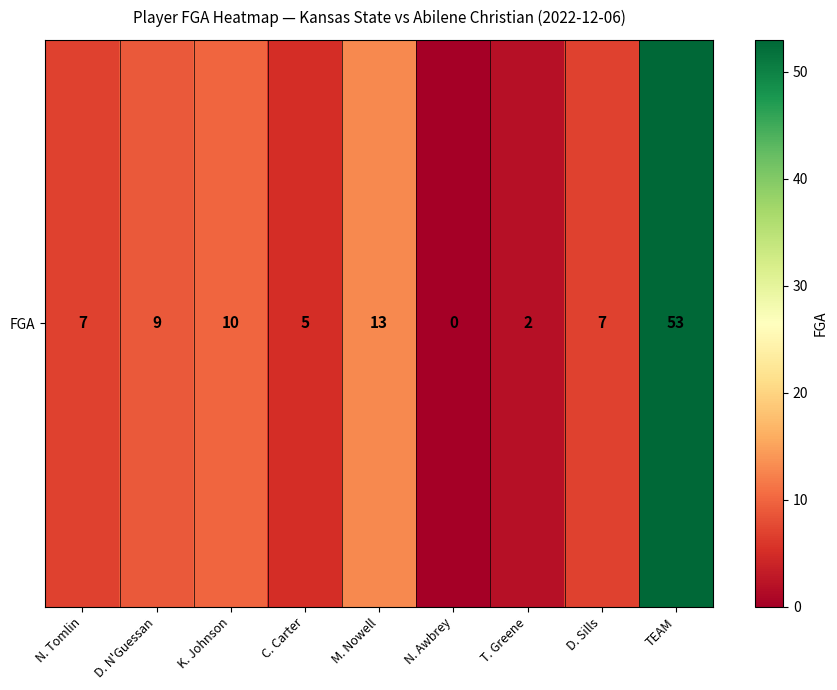

What is the change in value from N. Tomlin to TEAM?

+46